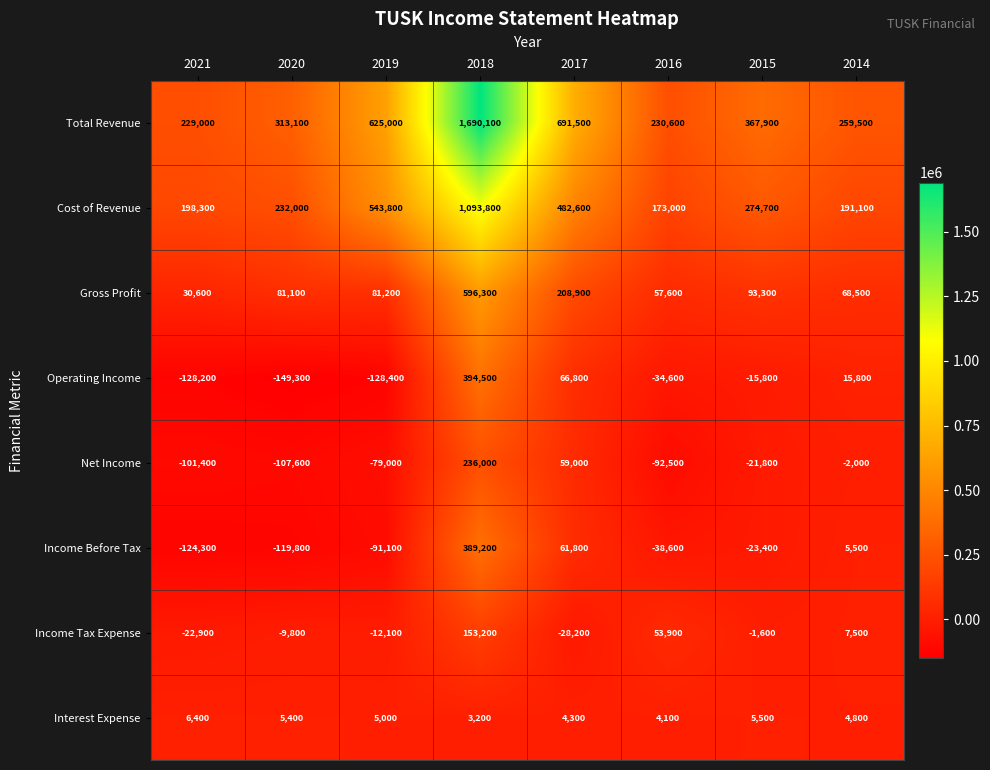

Which series has the largest total across all categories?

Total Revenue